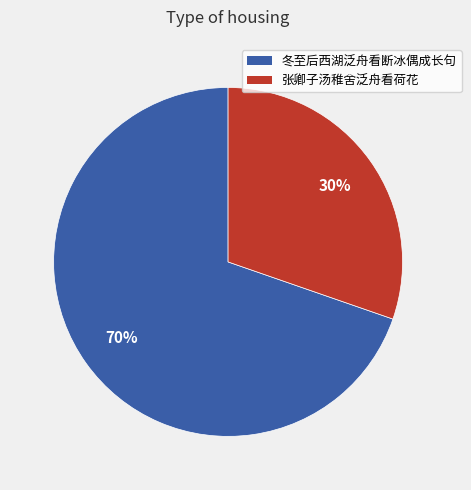

Count the number of slices in the pie.

2